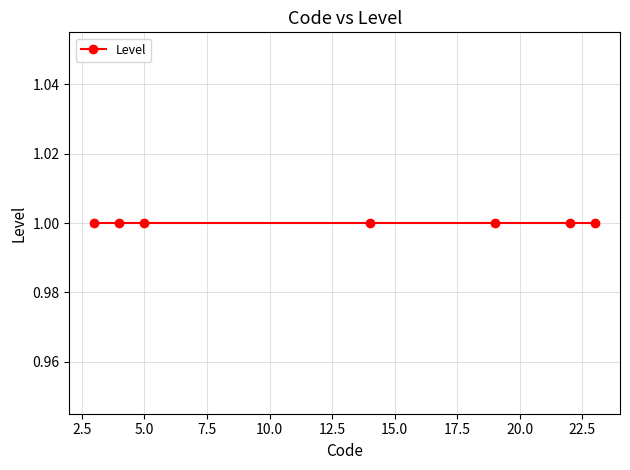

Which has a higher value, 1 or 1?

1